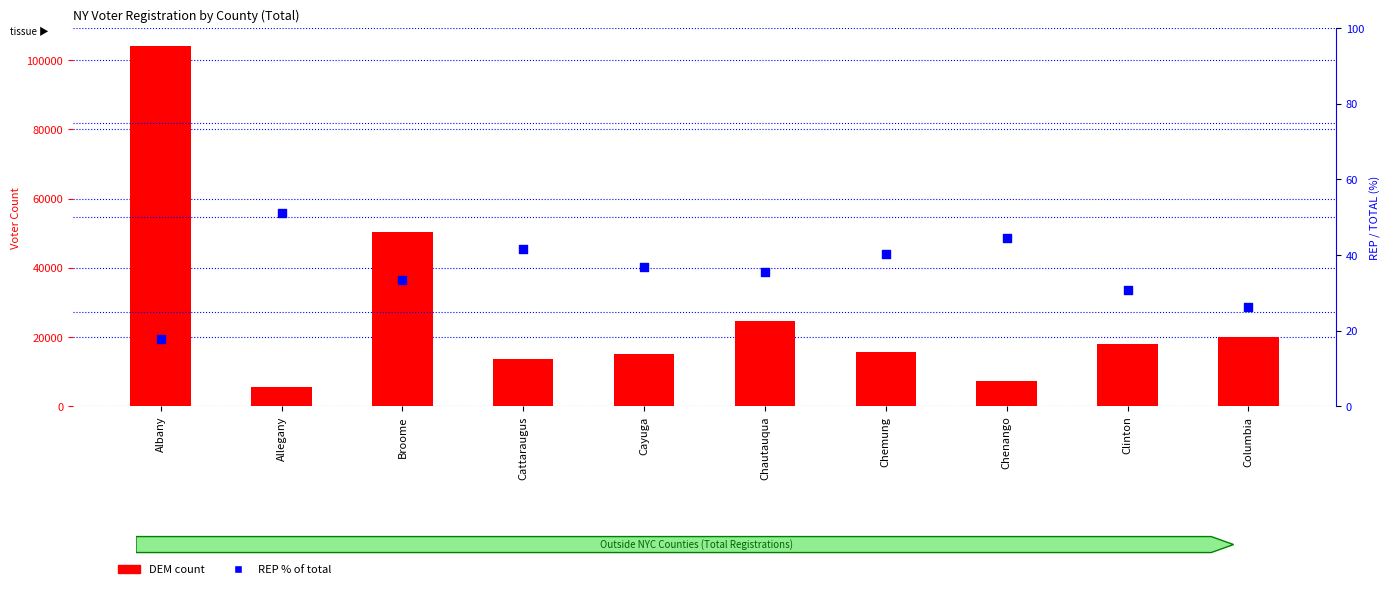

What are all the series names shown in the legend?

DEM, REP %